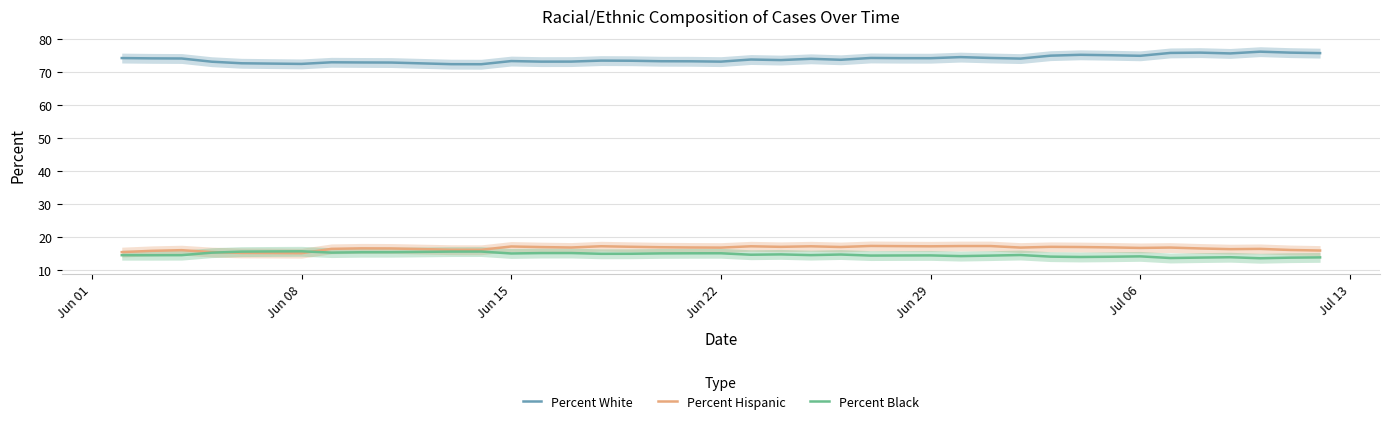

What is the minimum value for Percent White?

72.4